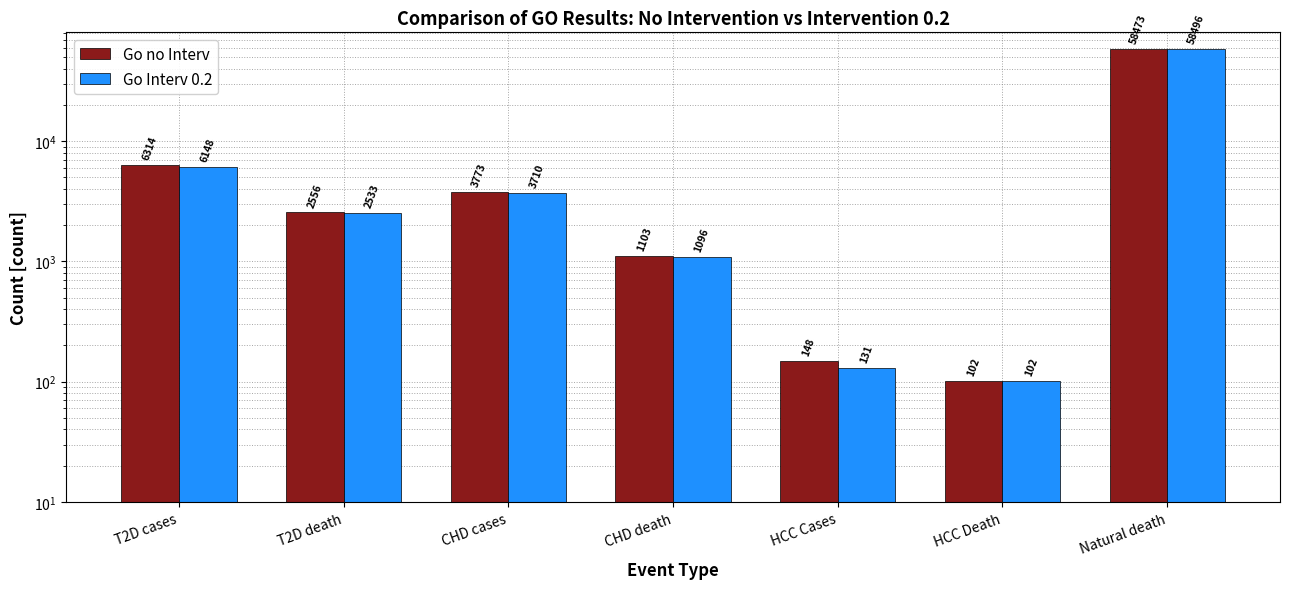

What is the lowest value of the Go no Interv series?

102